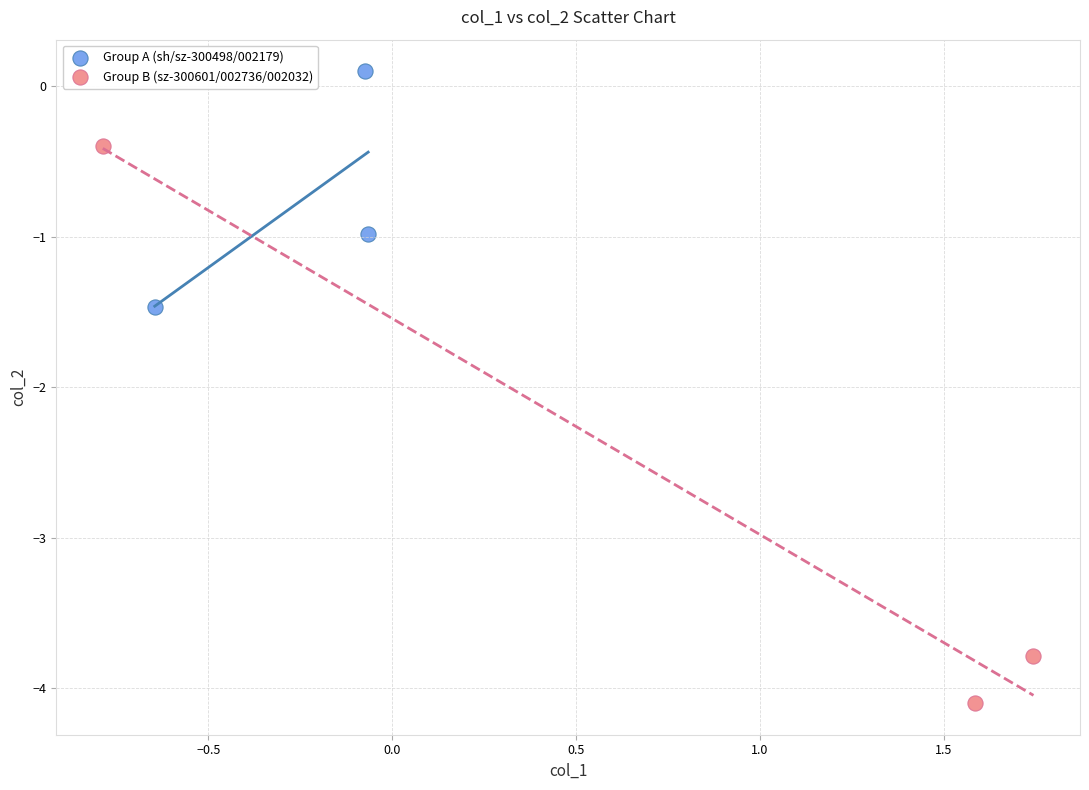

Which series contains the highest Y value?

Group A (sh/sz-300498/002179)